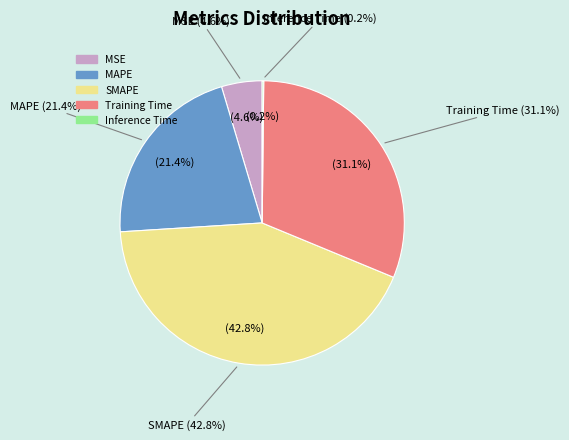

True or false: Training Time accounts for 31% of the total.

True